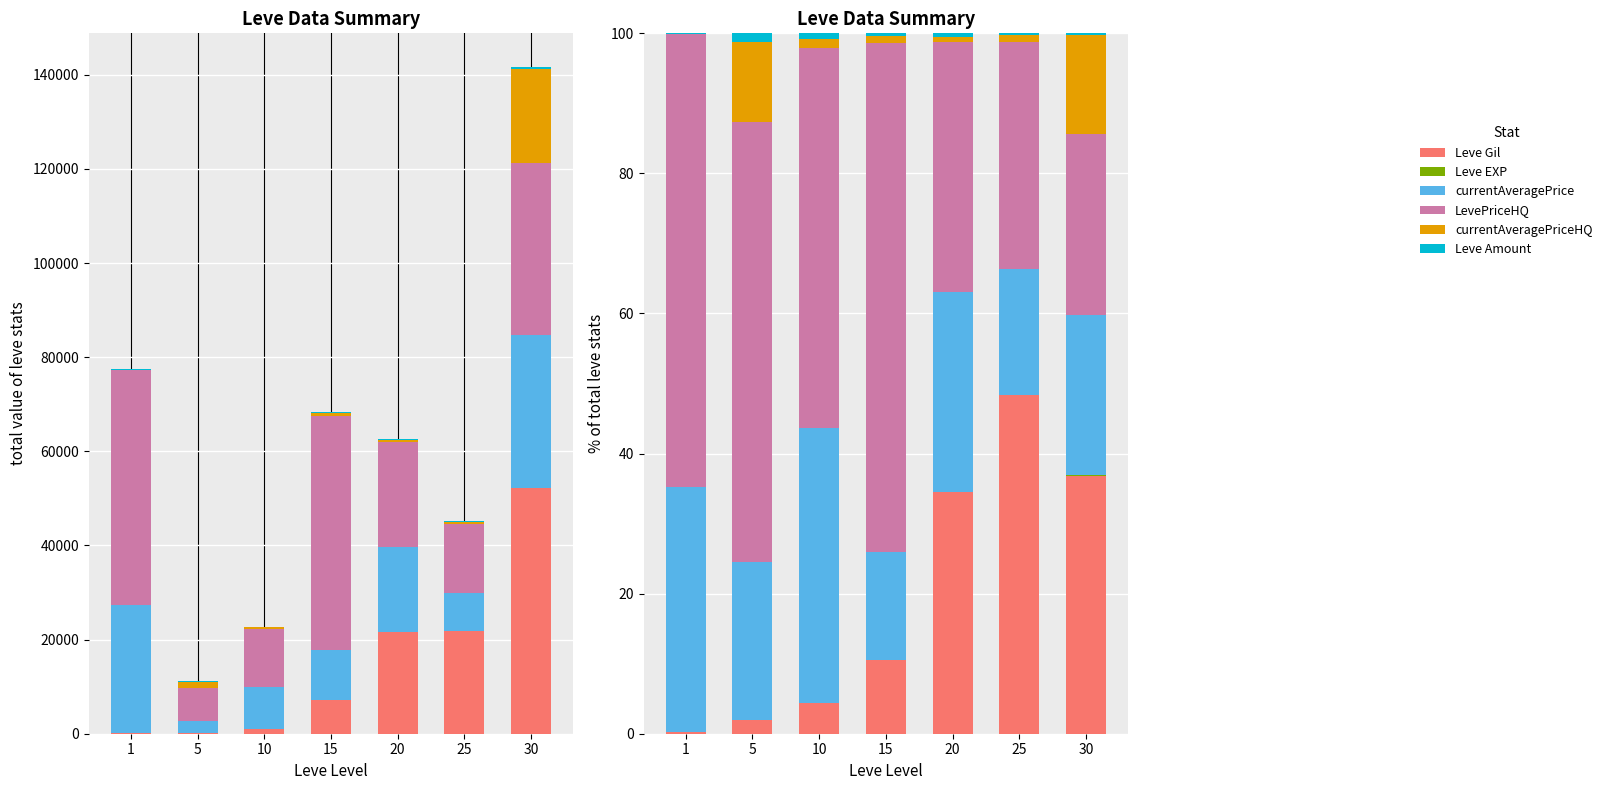

At which category is the sum across all series the highest?

5